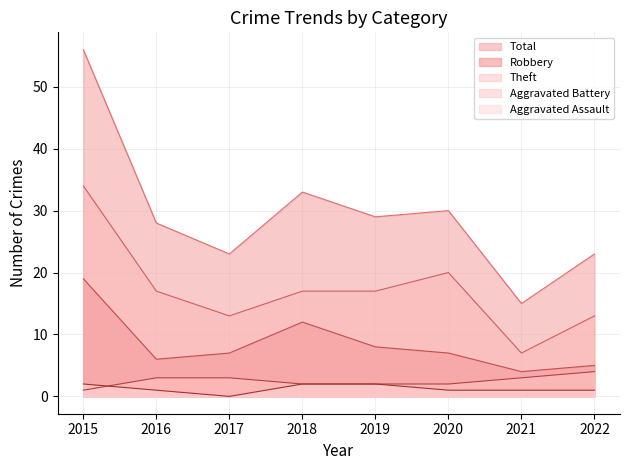

How many data points does each series have?

8